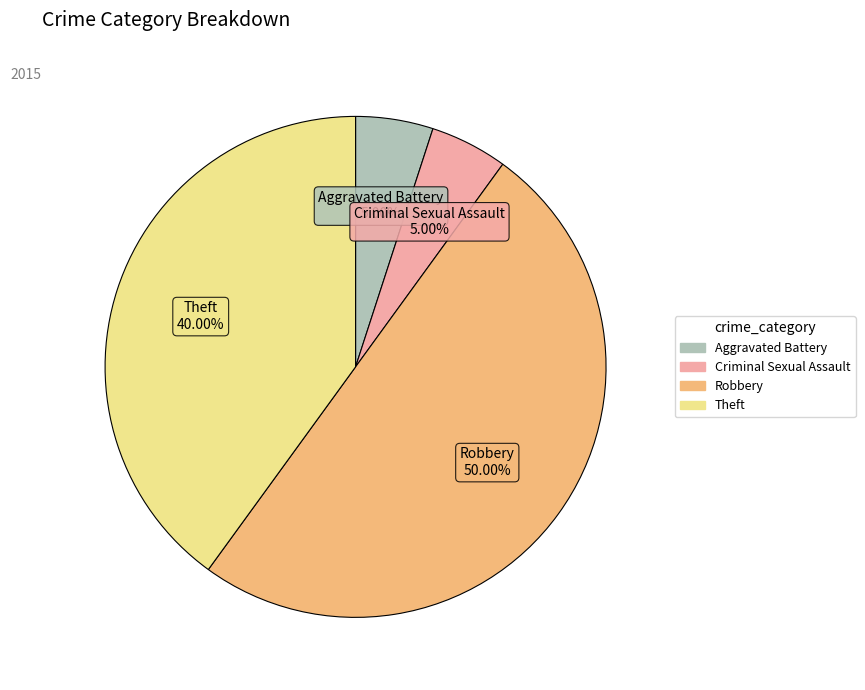

To the nearest percent, what percentage of the pie is Criminal Sexual Assault?

5%